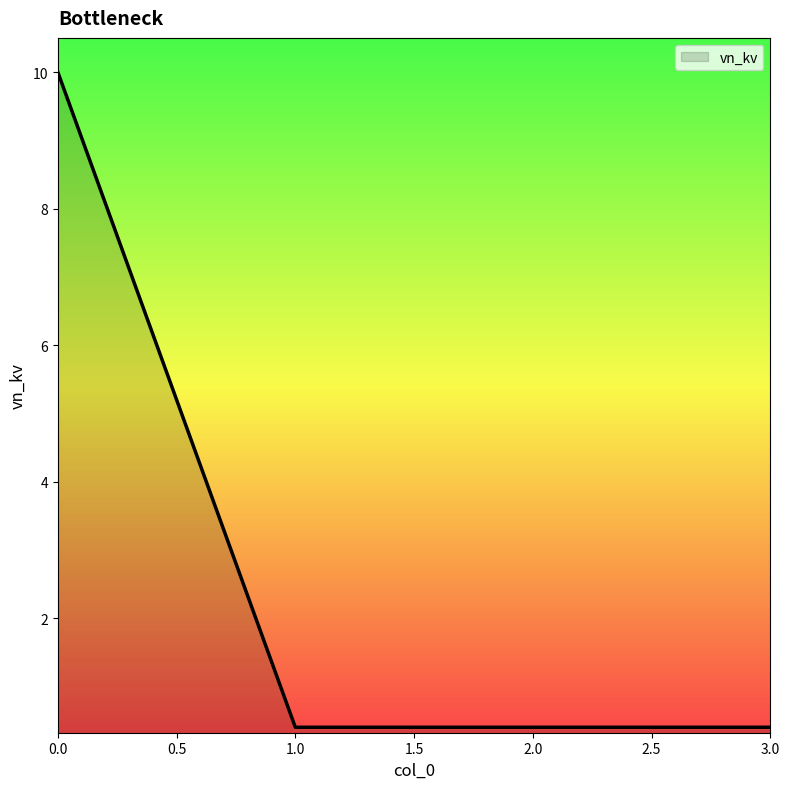

What is the difference between the maximum and minimum values?

9.6